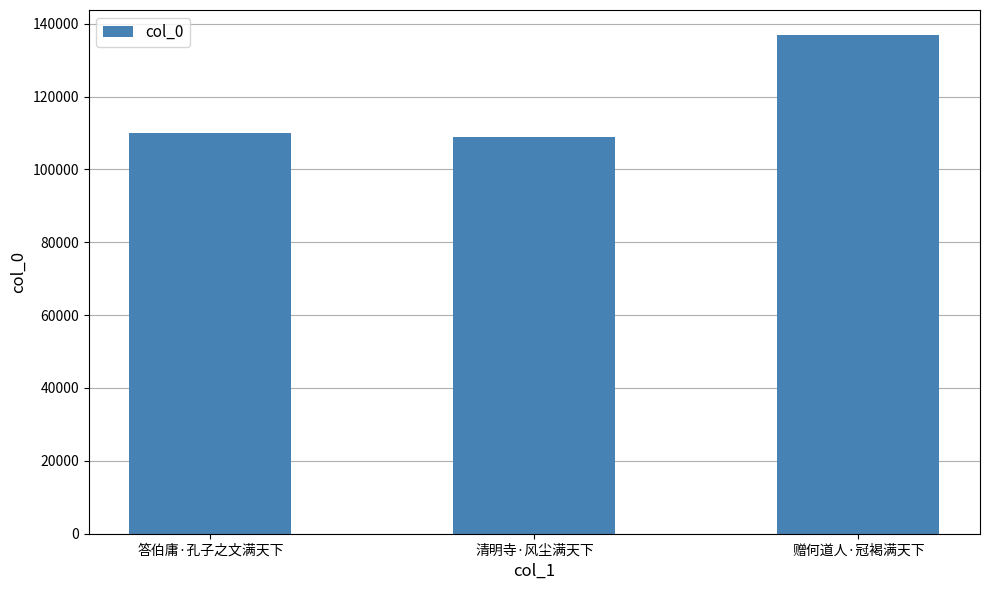

Reading left to right, transcribe all the data shown in this chart.

答伯庸·孔子之文满天下=110014	清明寺·风尘满天下=108919	赠何道人·冠褐满天下=136898